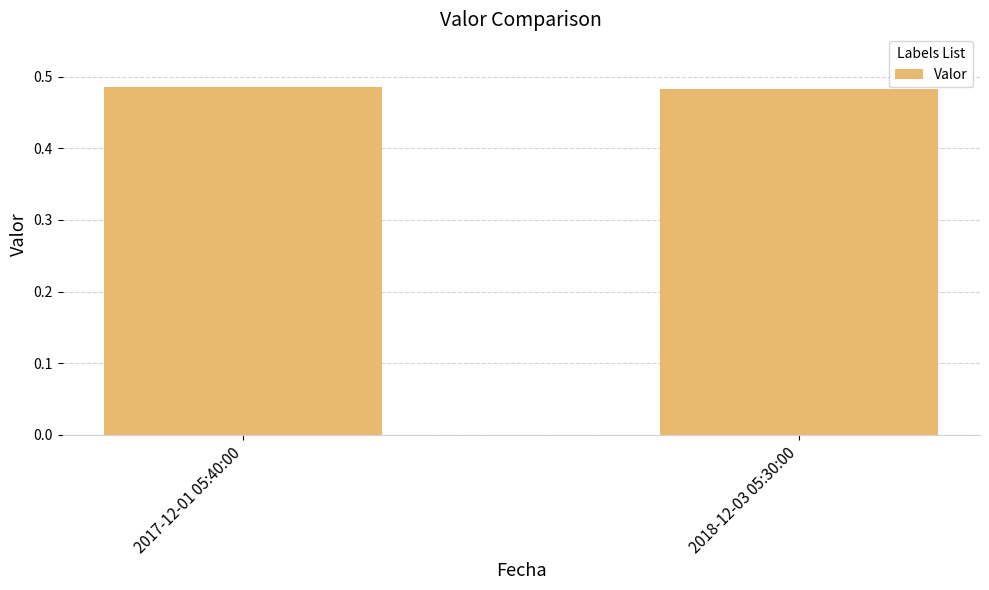

What position from the left is 2018-12-03 05:30:00?

2